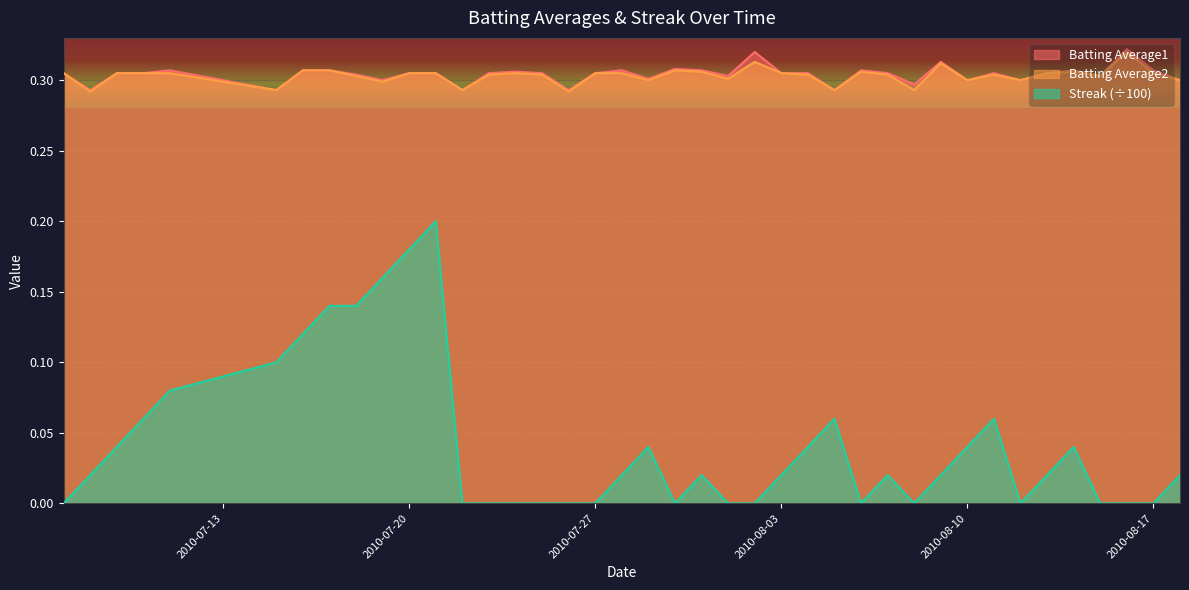

How many categories are shown in the chart?

40